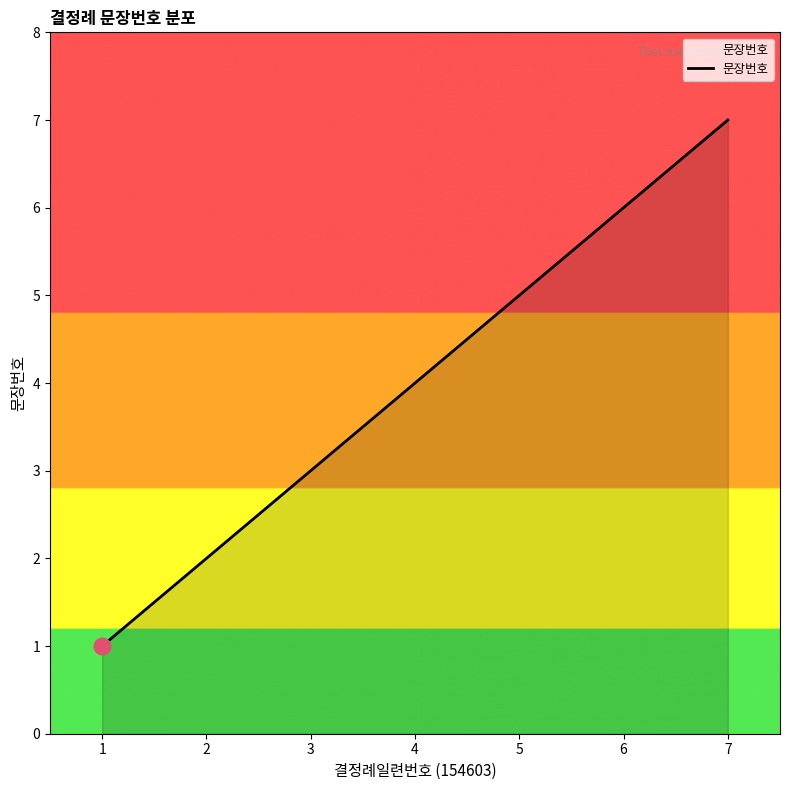

Approximately how many times larger is the value at 3 compared to 7?

0.4